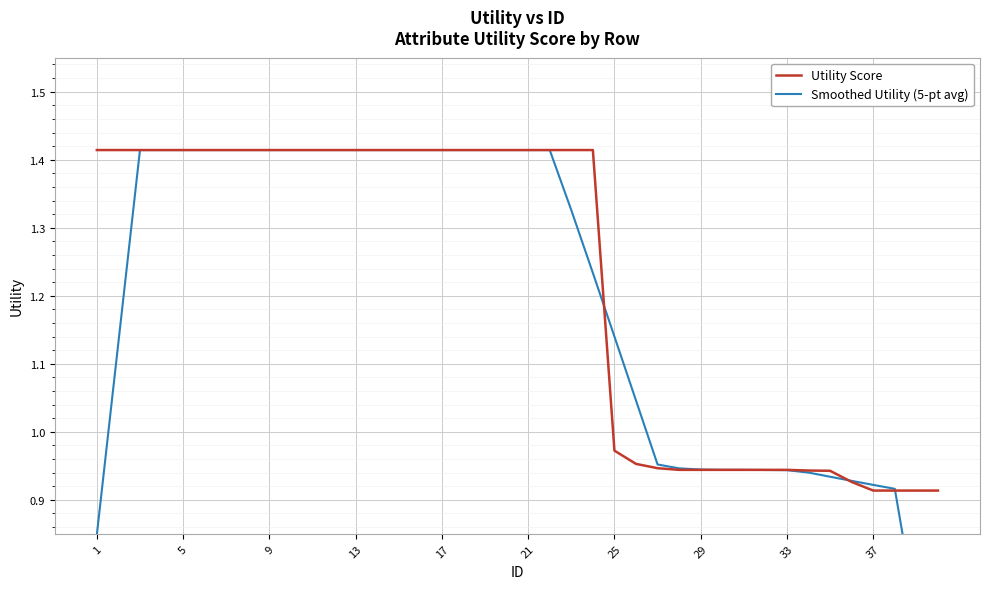

What is the value of the Utility Score point at the 7th from the left?

1.4